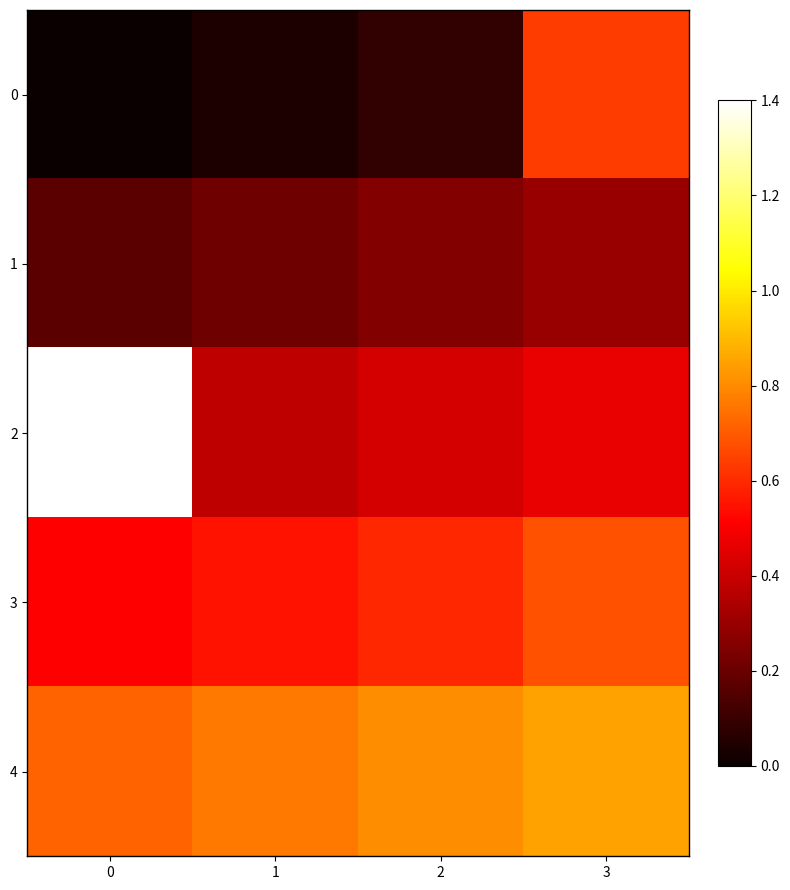

How many data points does each series have?

4